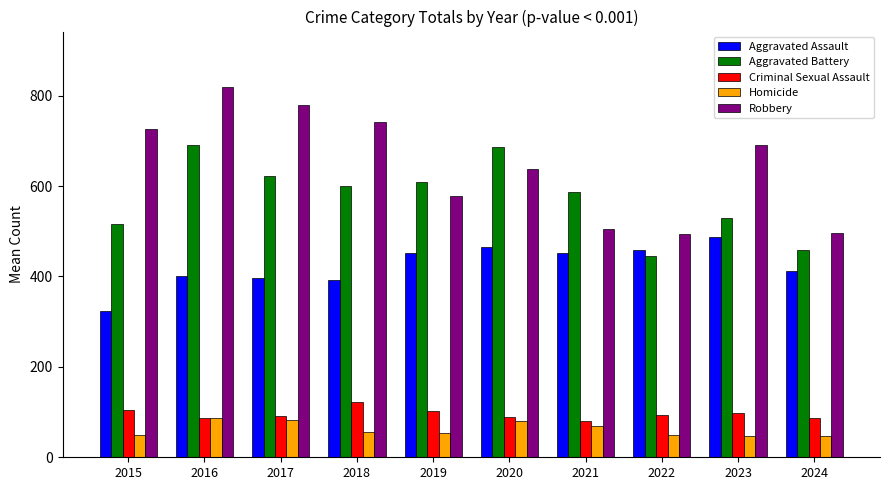

What is the approximate value of Robbery at 2020, to the nearest 5?

635